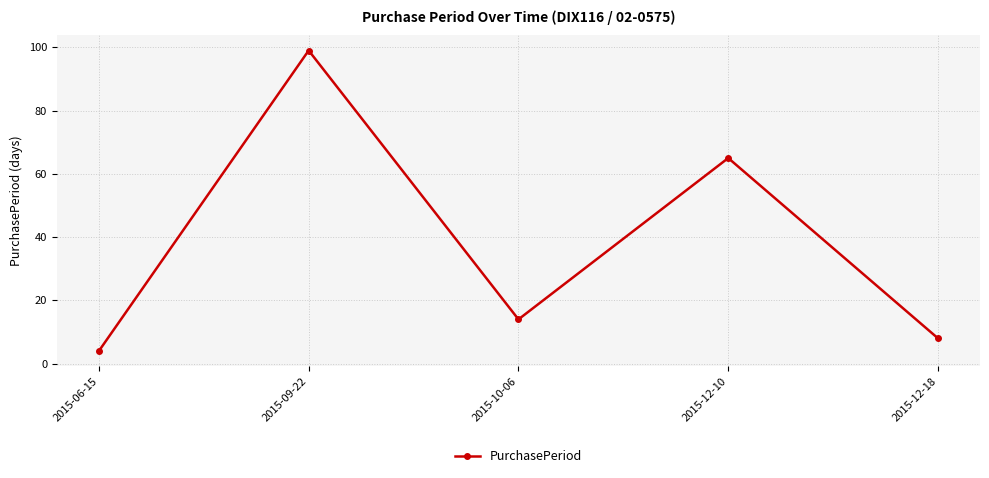

How many lines are shown in the chart?

1